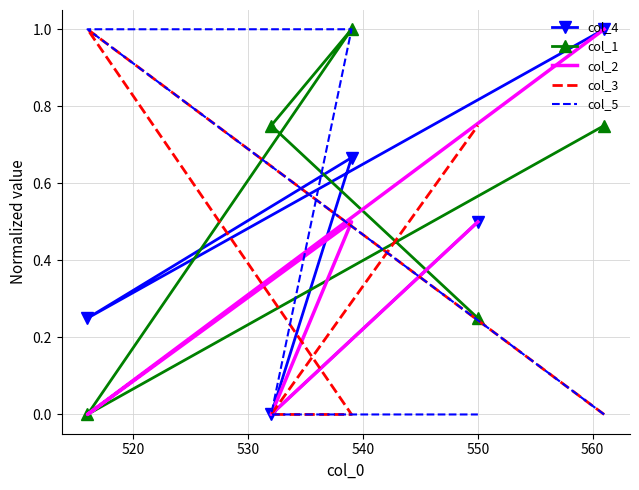

True or false: col_2 has more than 0 points higher than both neighbors.

True